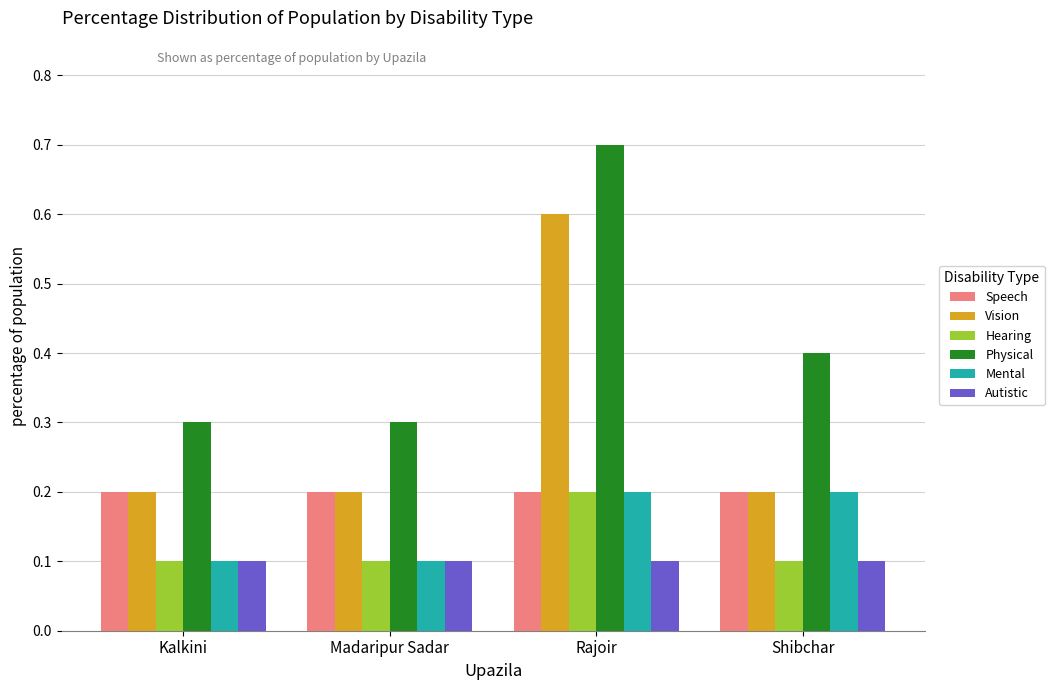

Is it true that Vision equals 0.8 at Rajoir?

False